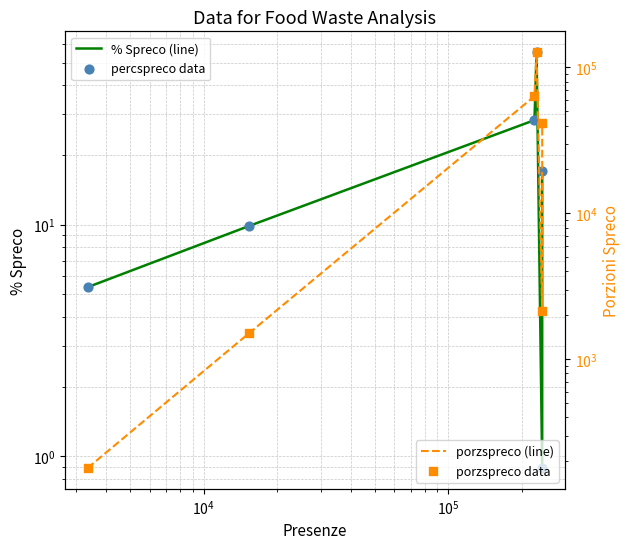

Which series contains the lowest Y value?

% Spreco (line)